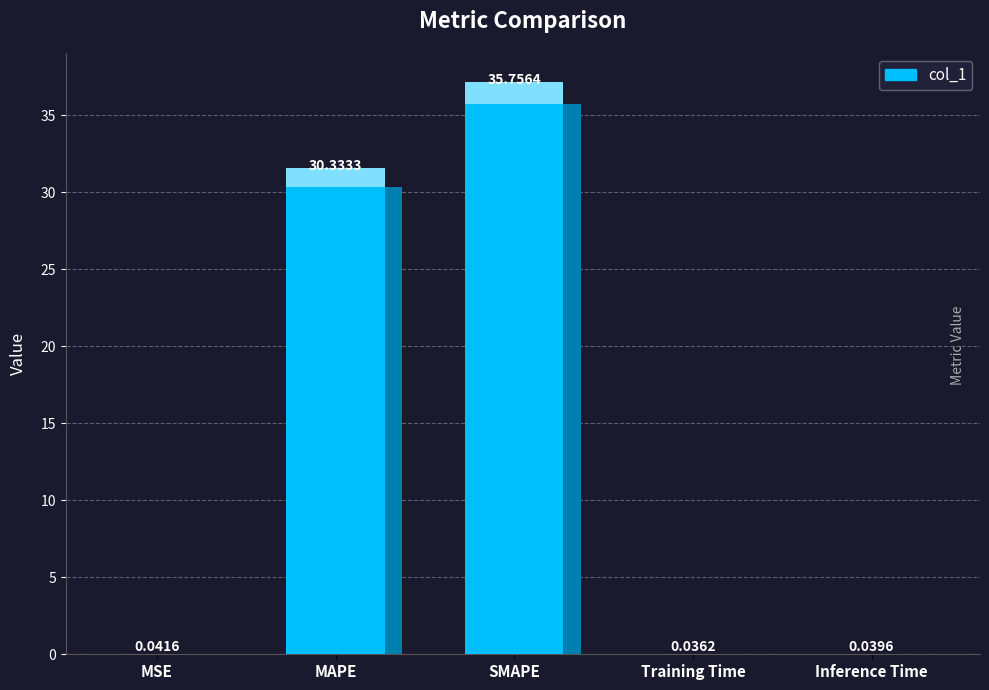

Are the bars horizontal?

No